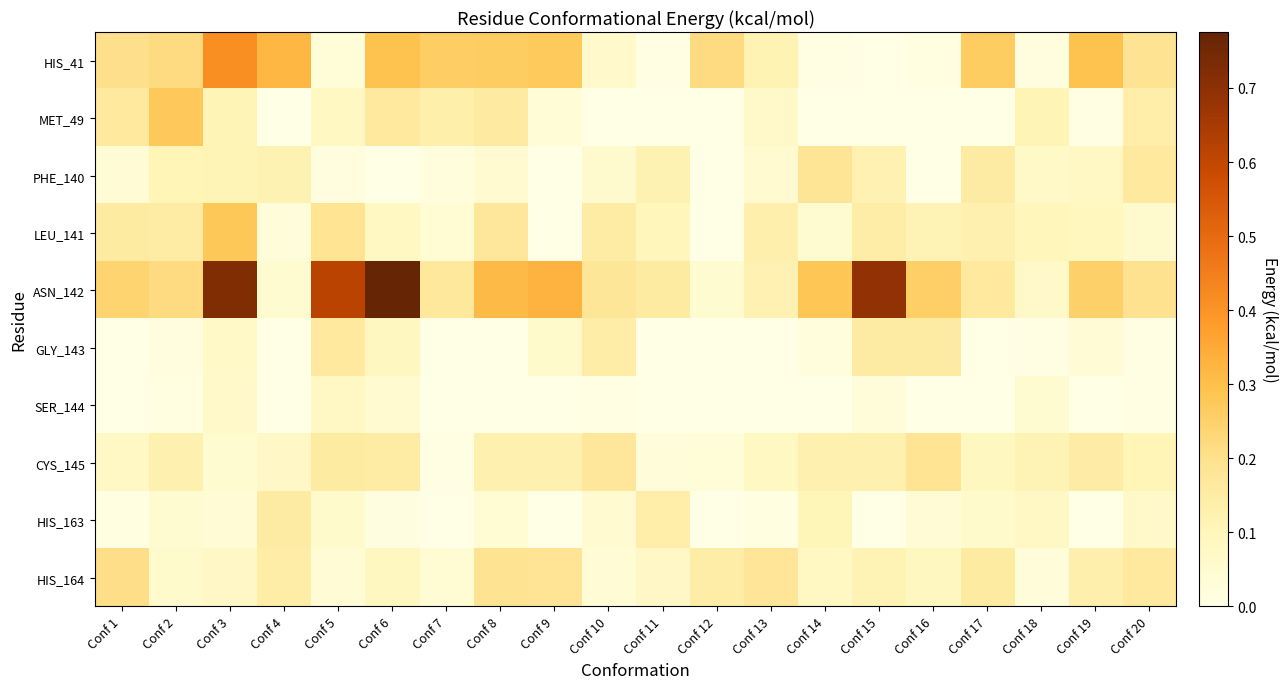

List the series in order of their peak value, highest first.

ASN_142, HIS_41, LEU_141, MET_49, HIS_164, CYS_145, PHE_140, GLY_143, HIS_163, SER_144